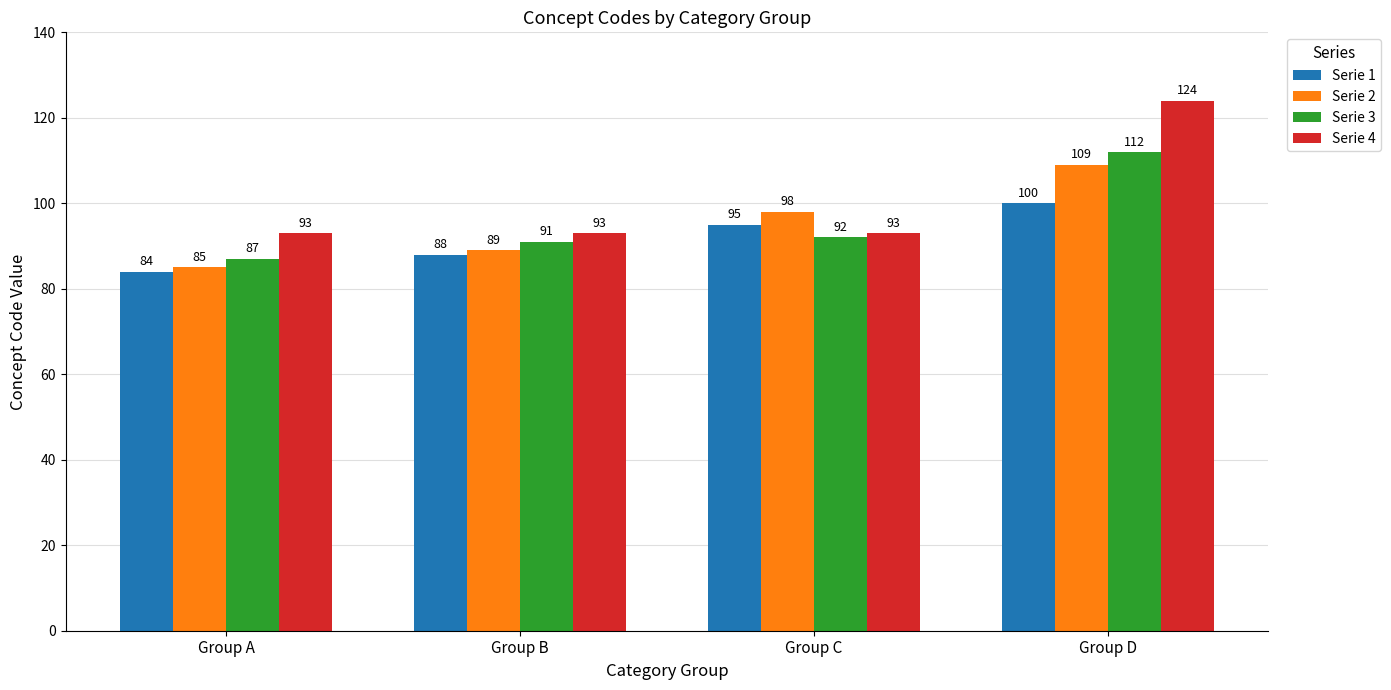

What is the greatest value displayed?

124